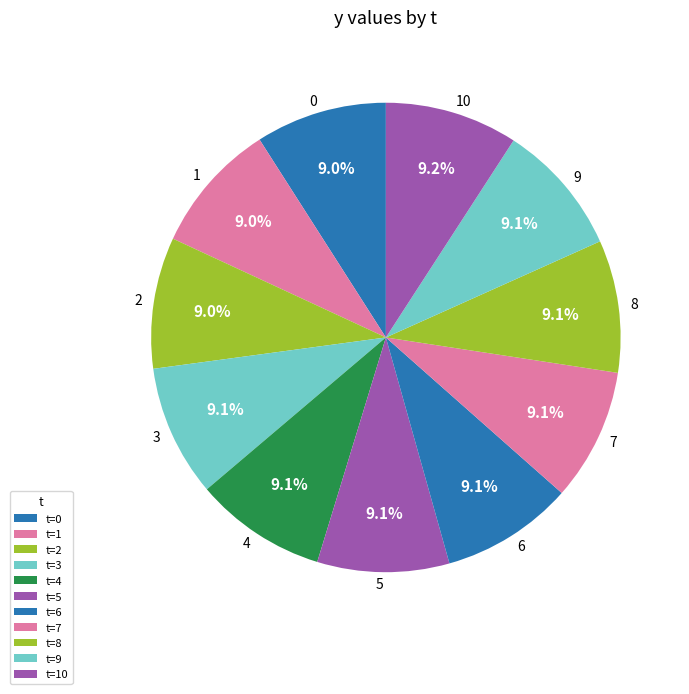

Does 8 represent more than half of the total?

No